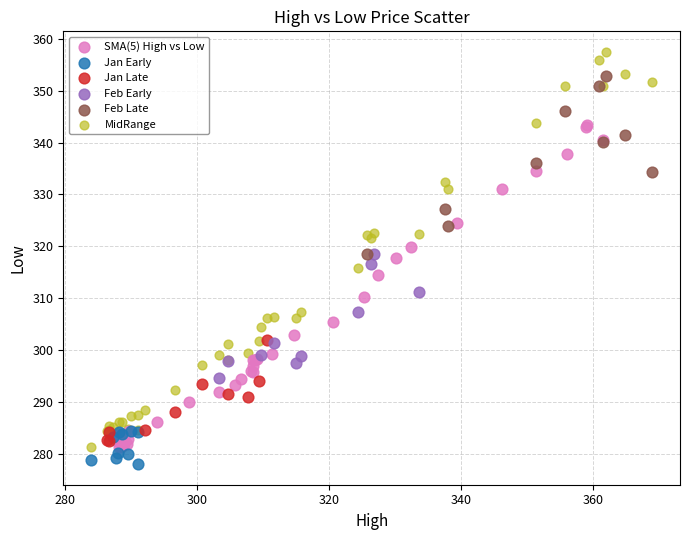

Which series reaches the maximum Y coordinate?

MidRange